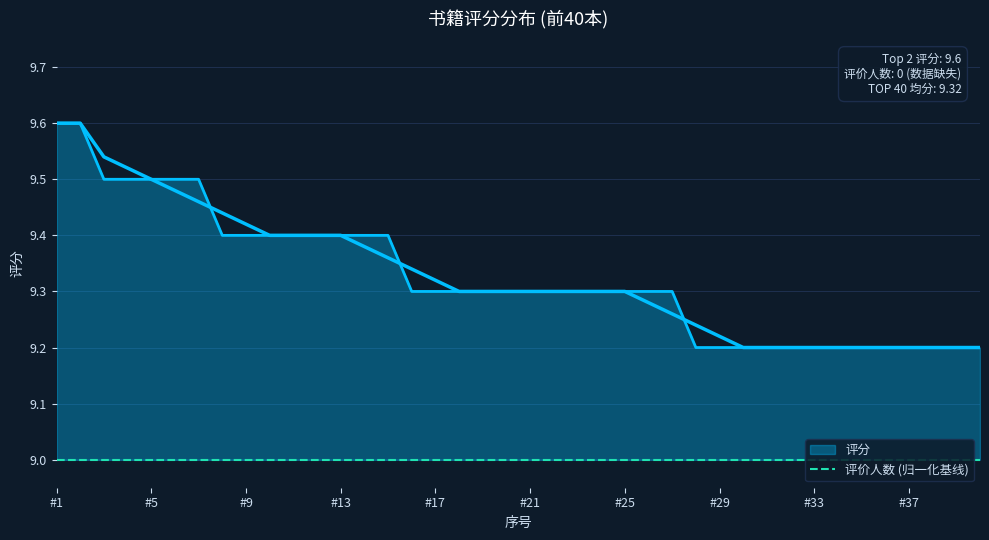

Which category has the lowest value across all series?

28